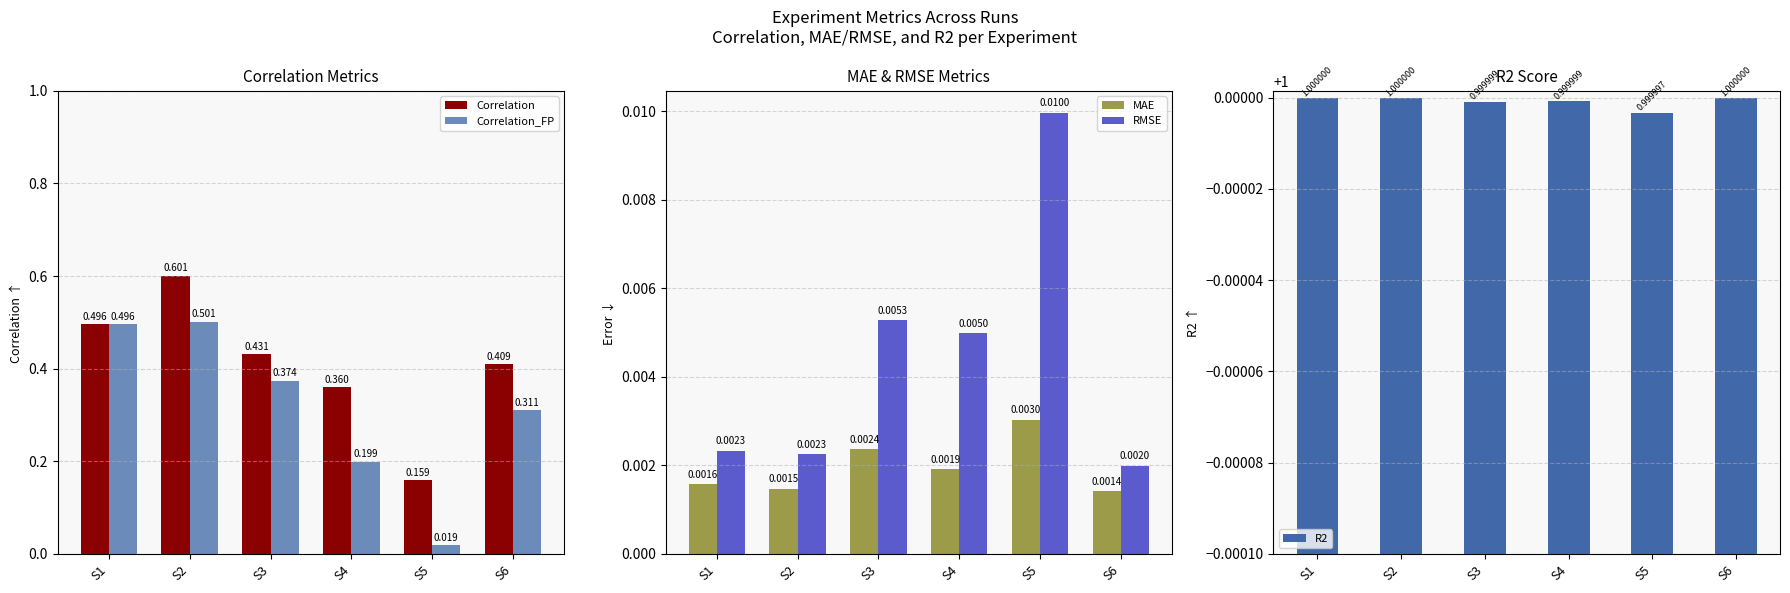

How many distinct data groups are displayed?

5